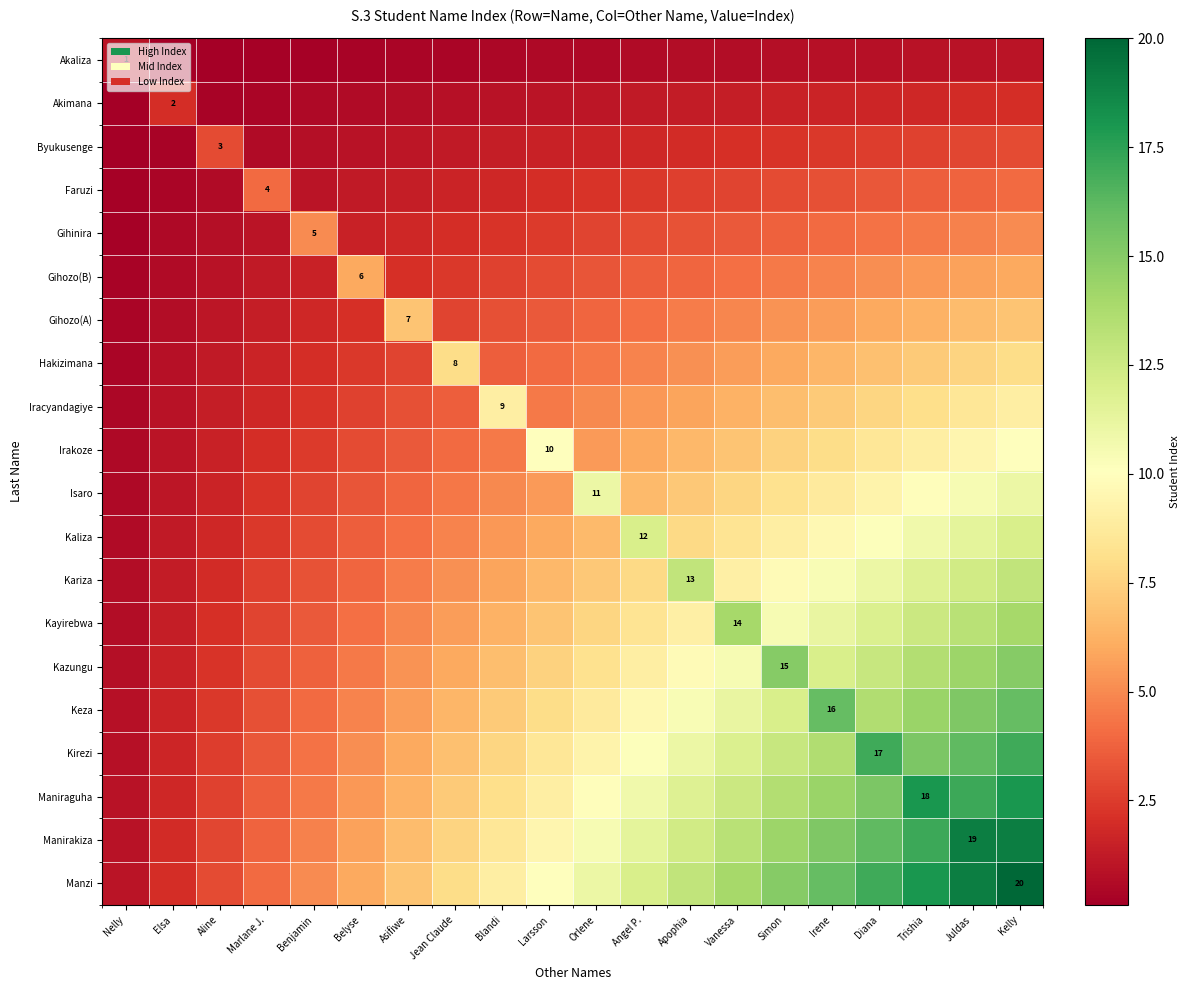

Is it true that Kayirebwa equals 7.7 at Orlene?

True